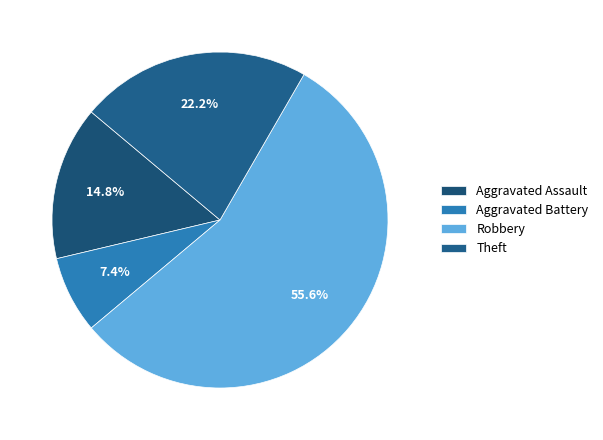

Combined, what portion of the pie is Aggravated Battery and Theft?

29.6%